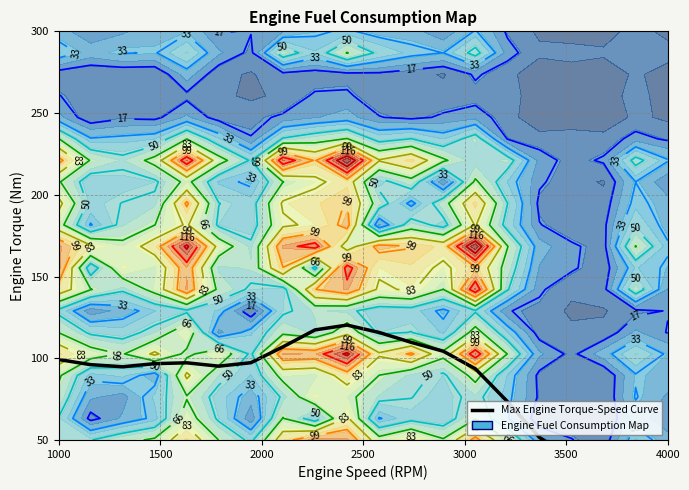

Is it true that the value at 13 is 20.4?

False